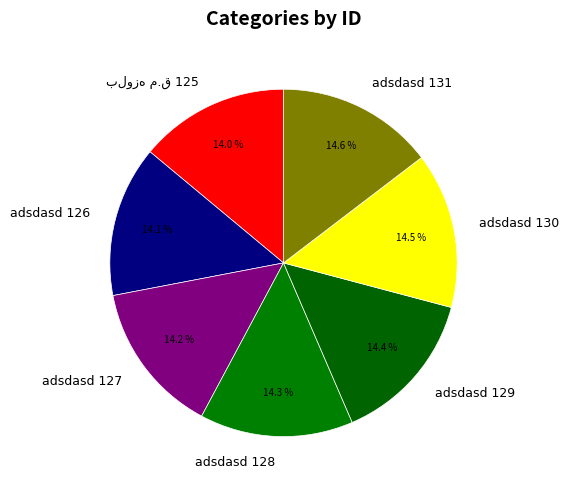

Does adsdasd 127 represent more than half of the total?

No